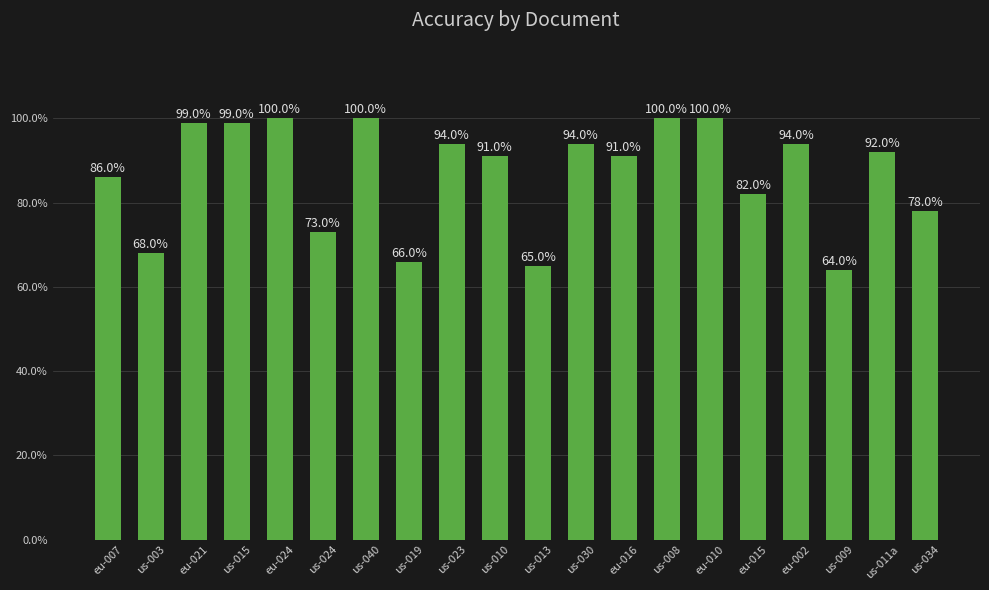

Are the bars horizontal?

No